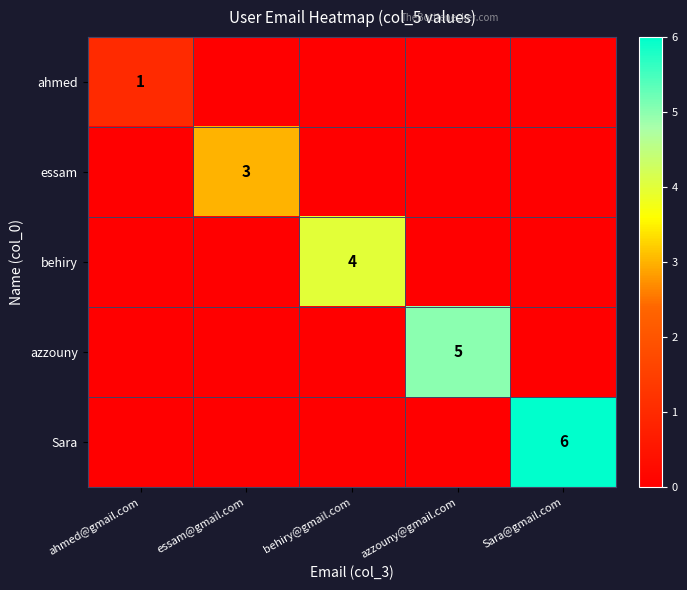

At which category is the sum across all series the highest?

Sara@gmail.com